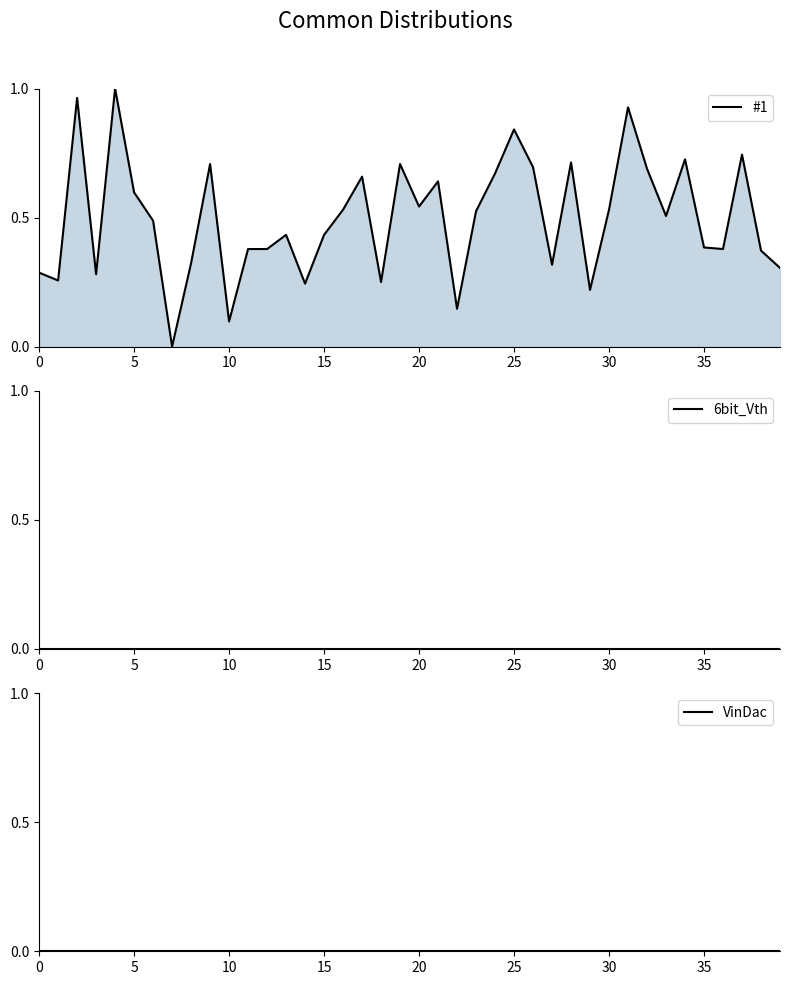

What is the total value across all series at 13?

0.4